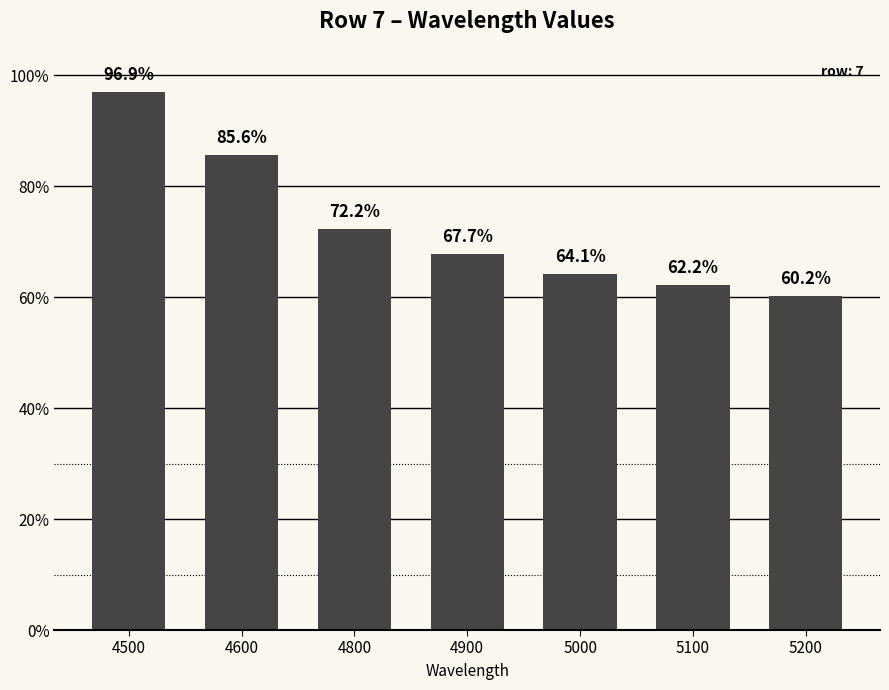

What is the value of the 7th bar from the left?

0.6